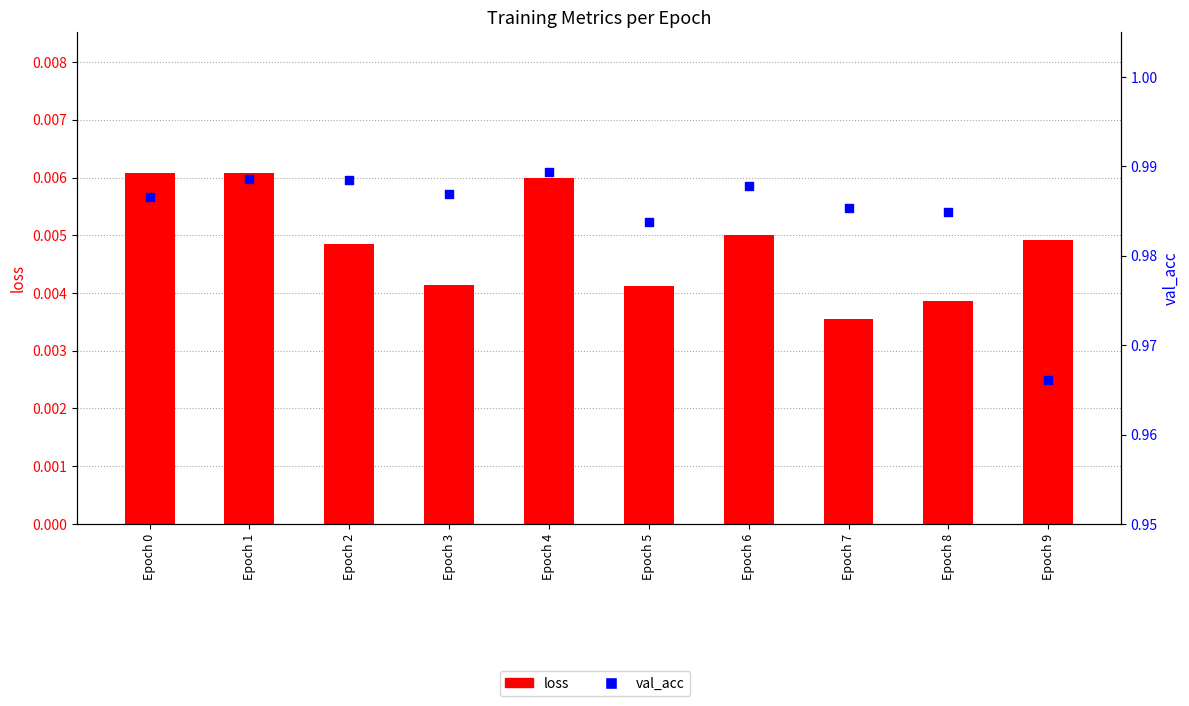

At which category is the sum across all series the highest?

Epoch 4